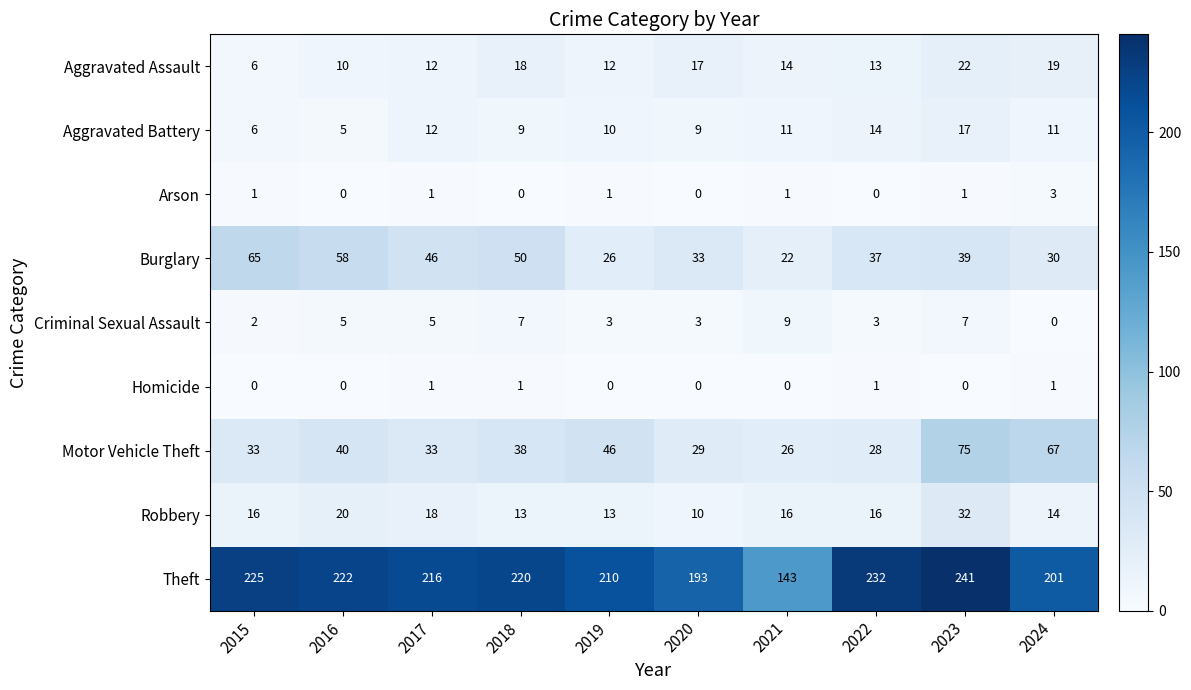

Which series has the largest range (max minus min)?

Theft